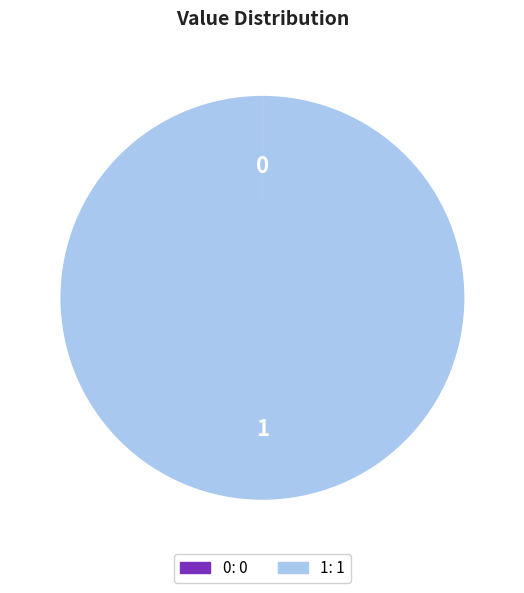

What is the majority slice?

1